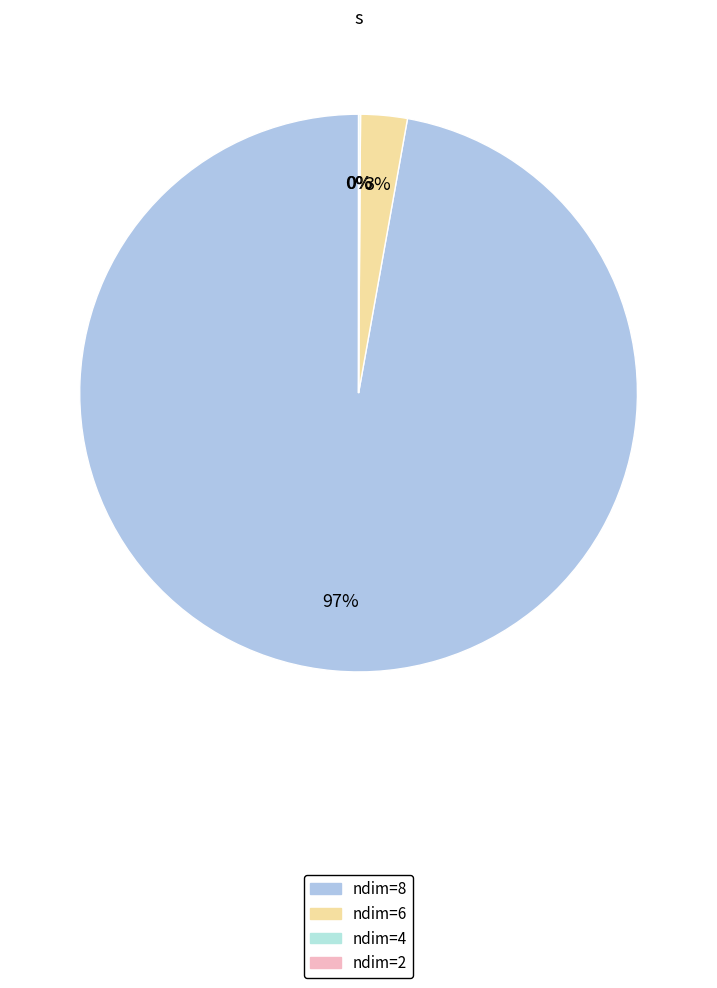

What is the change in value from ndim=8 to ndim=2?

-51.8